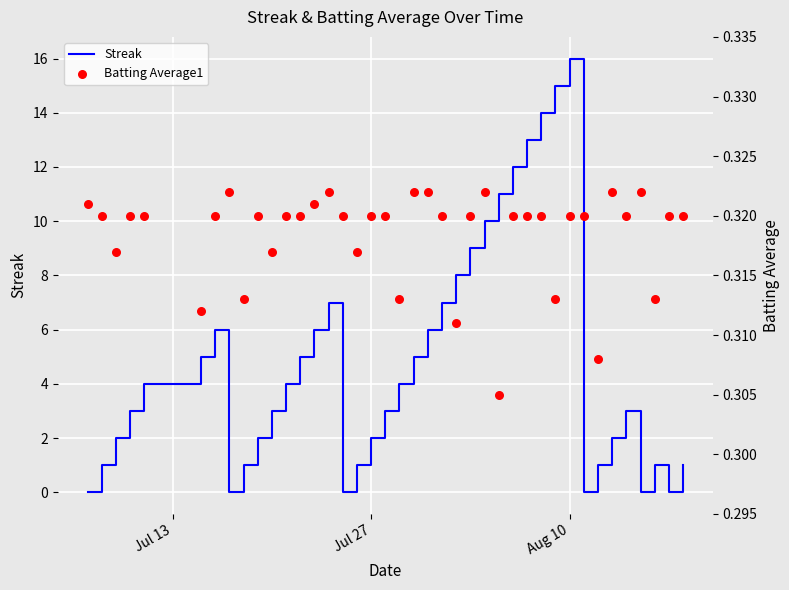

Which series reaches the minimum Y coordinate?

Streak